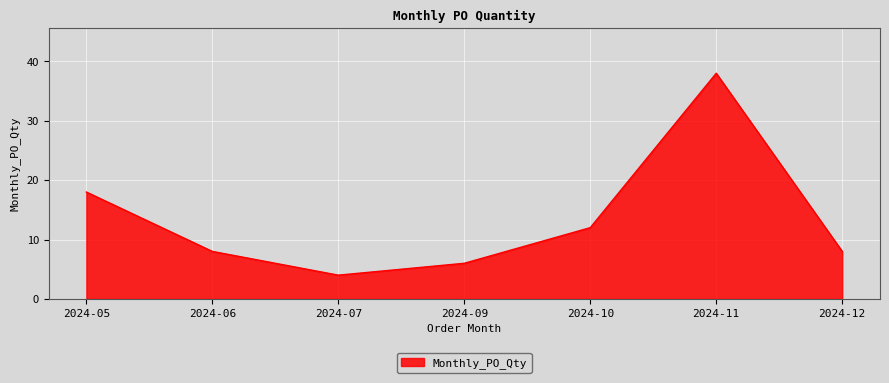

What is the sum of the values at 2024-07 and 2024-12?

12